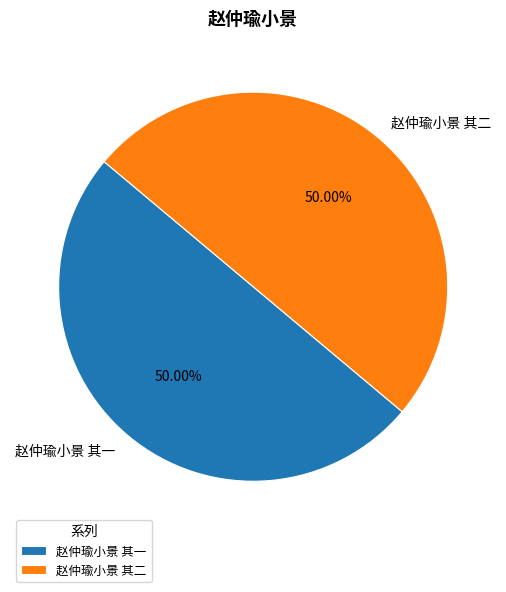

To the nearest percent, what percentage of the pie is 赵仲瑜小景 其一?

50%